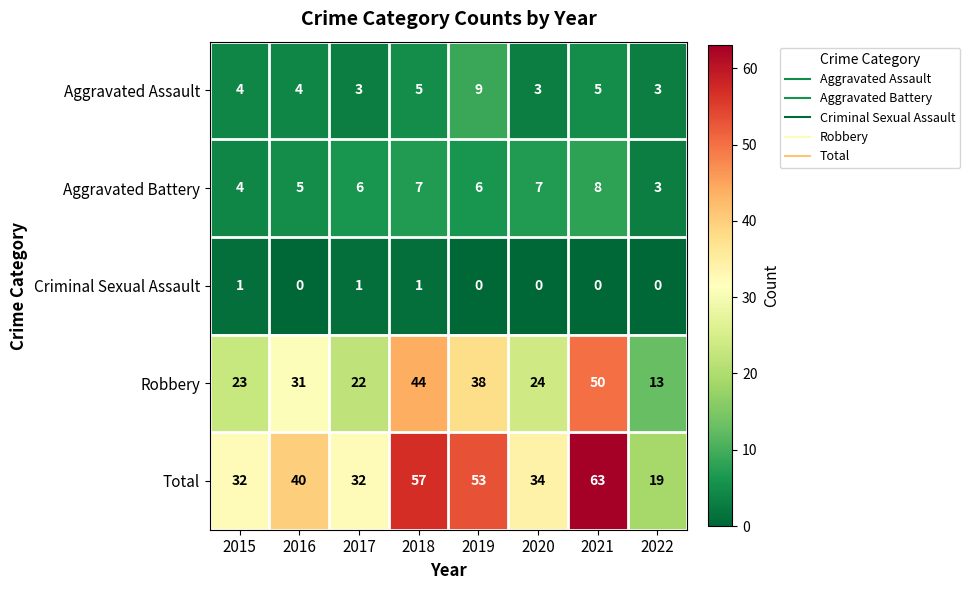

At which category is the sum across all series the highest?

2021